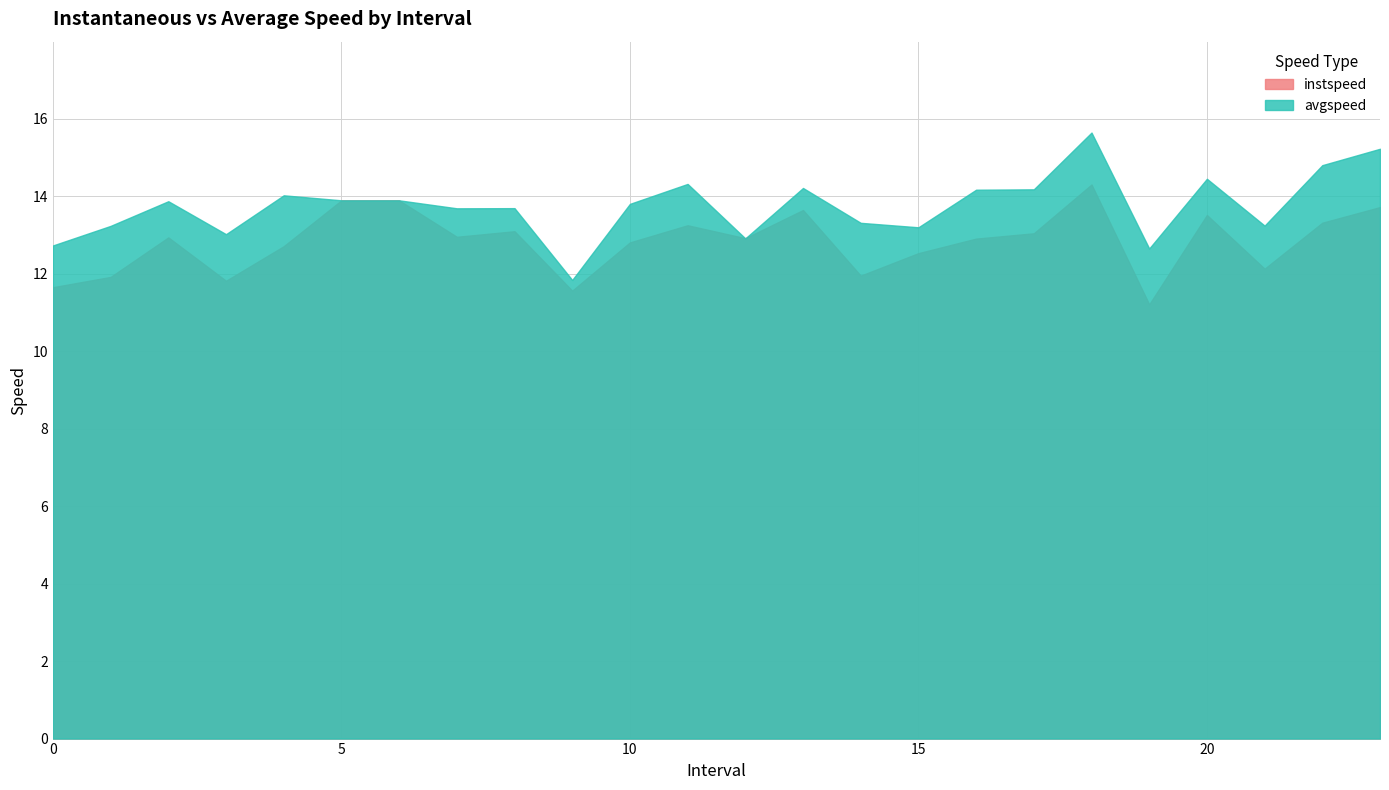

Rank the series by their maximum value, from highest to lowest.

avgspeed, instspeed